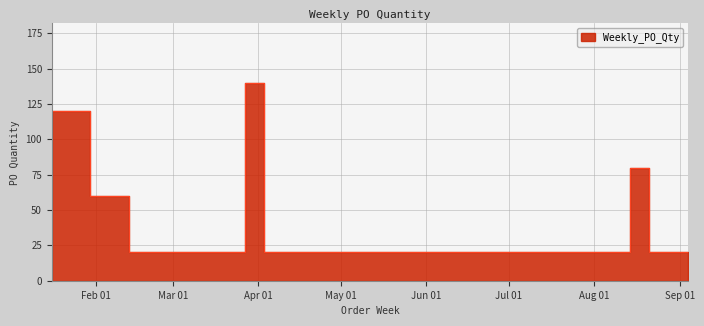

List the labels in order of value, largest first.

2023-03-27, 2023-01-16, 2023-08-14, 2023-01-30, 2023-02-06, 2023-02-13, 2023-04-03, 2023-04-10, 2023-06-26, 2023-08-21, 2023-09-04